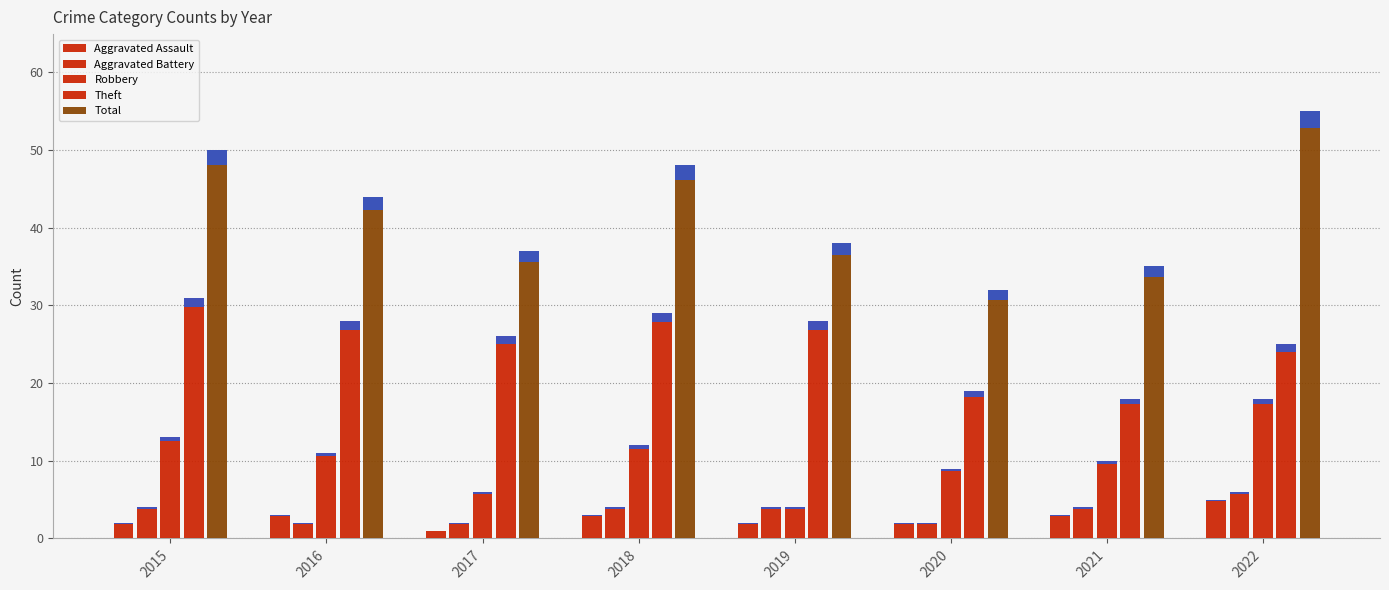

What is the minimum value shown in the chart?

1